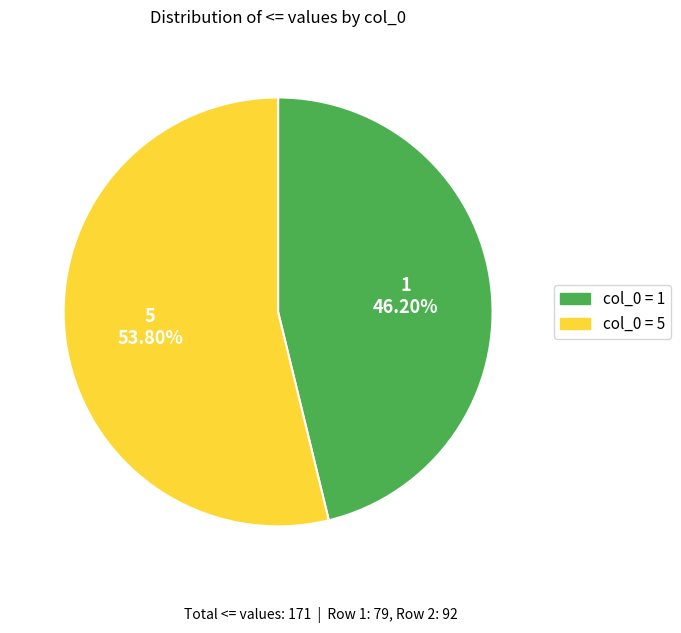

Is there any slice that represents more than half of the pie?

Yes